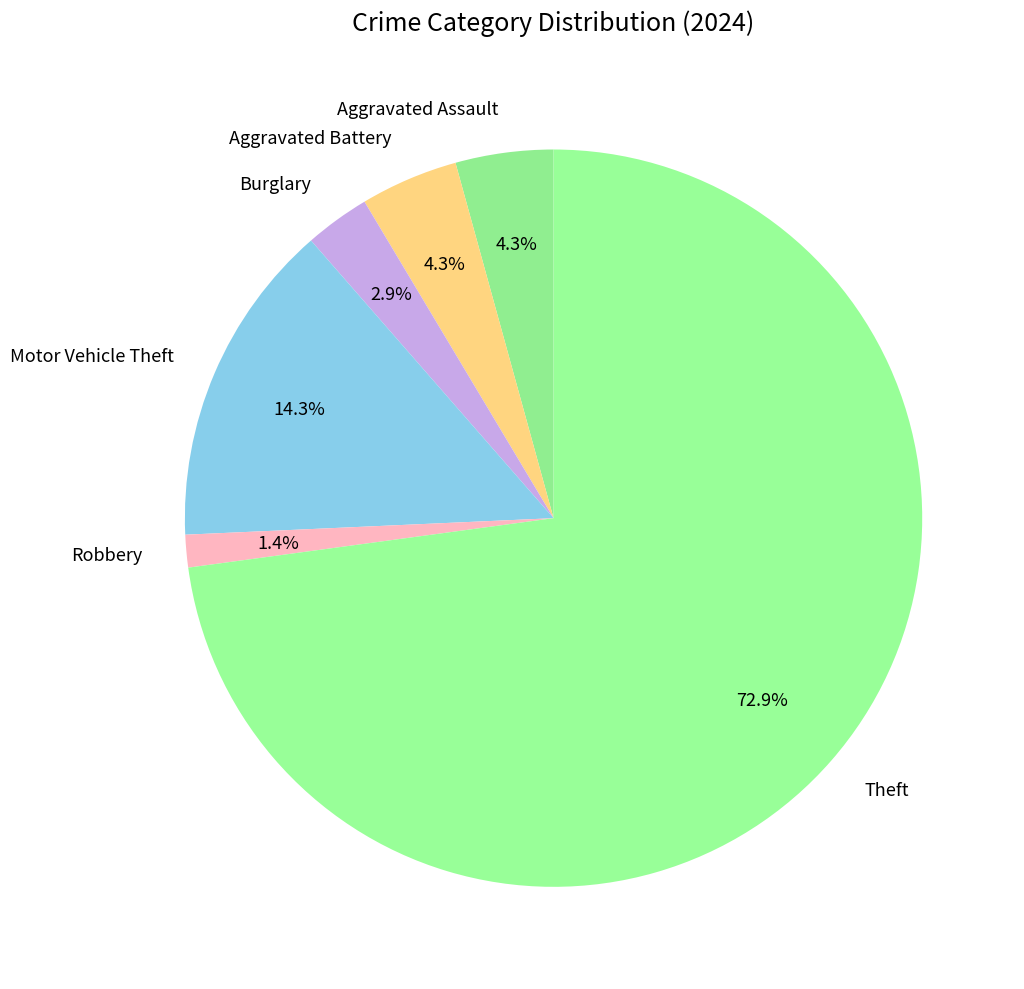

Is there a majority slice in this chart?

Yes